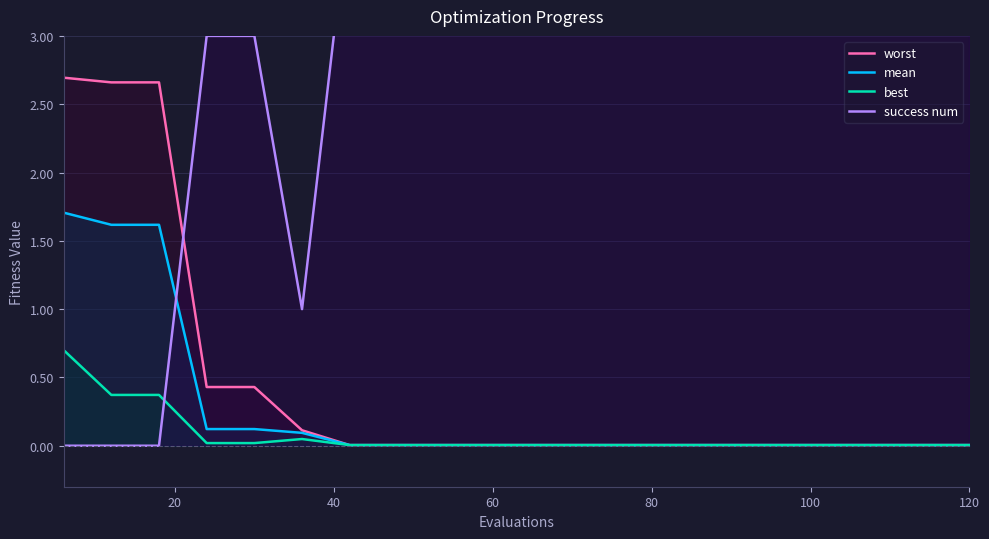

Which category has the highest value in the success num series?

120